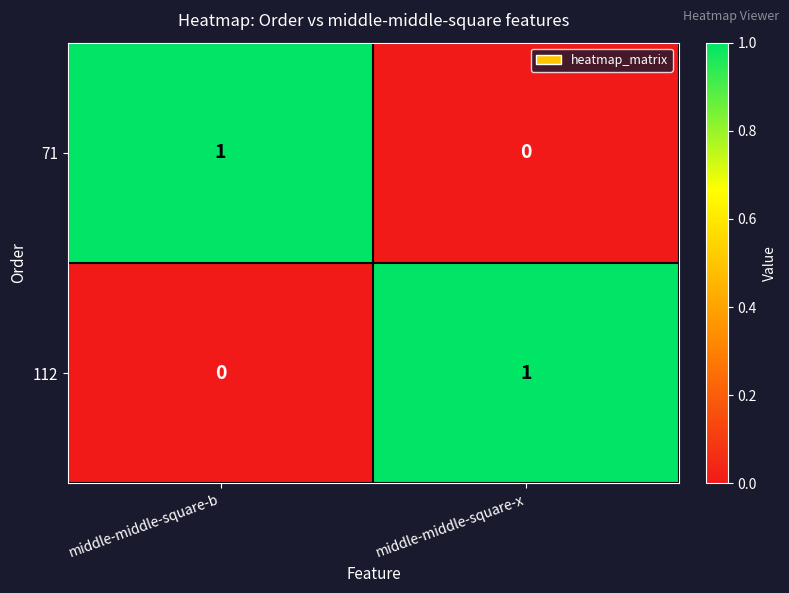

At middle-middle-square-b, list the series in order from smallest to largest.

112, 71